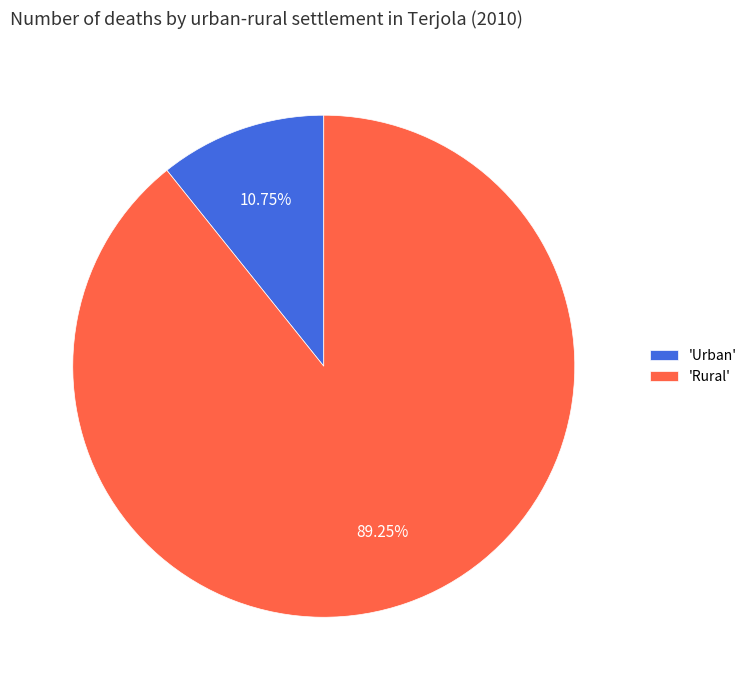

Count the number of slices in the pie.

2